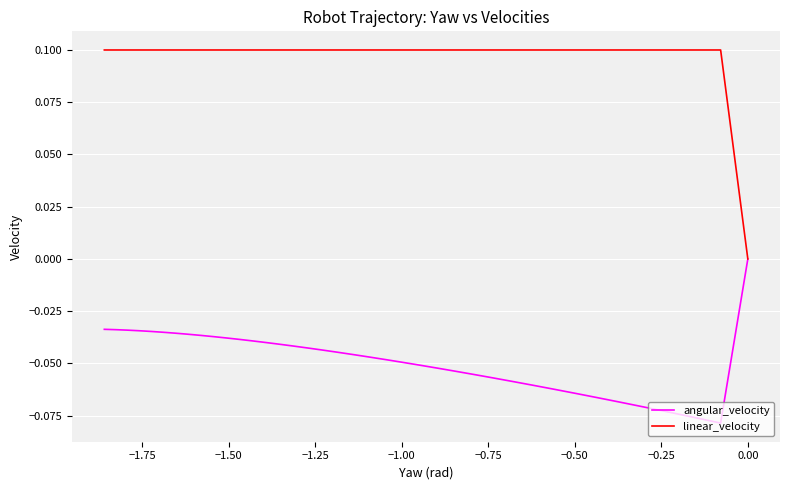

True or false: linear_velocity and angular_velocity intersect in this chart.

False